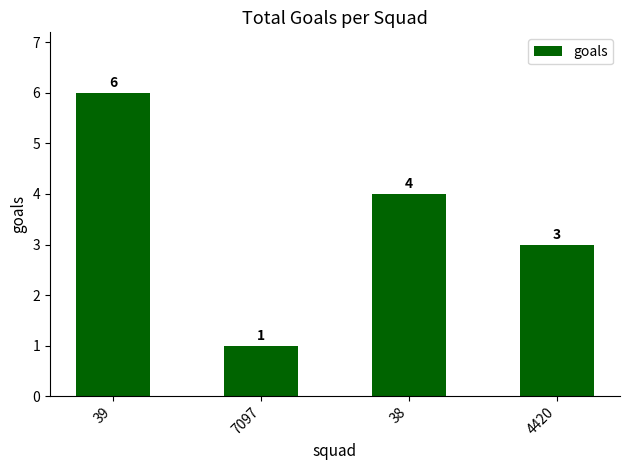

The chart shows a value of 4 at 4420. True or false?

False